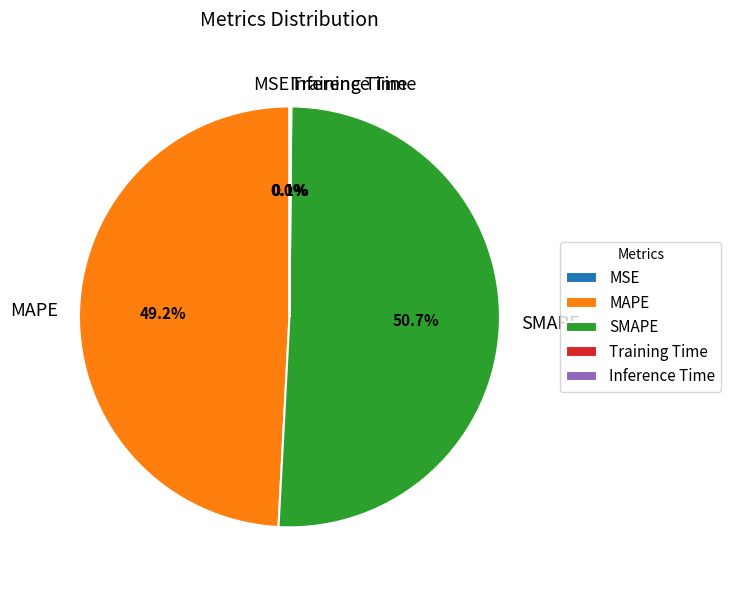

Combined, do MAPE and SMAPE account for over 50%?

Yes